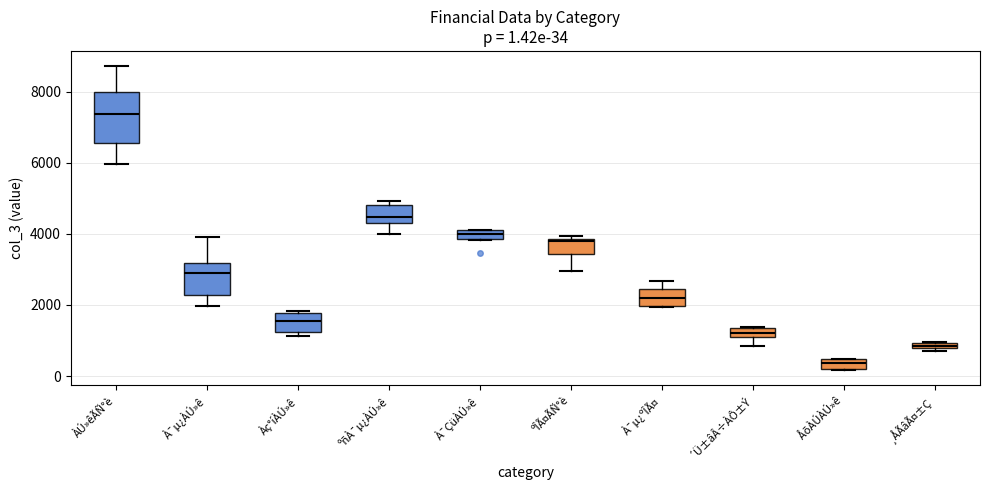

Comparing the boxes themselves (not the whiskers), which one is the tallest?

ÀÚ»êÃÑ°è